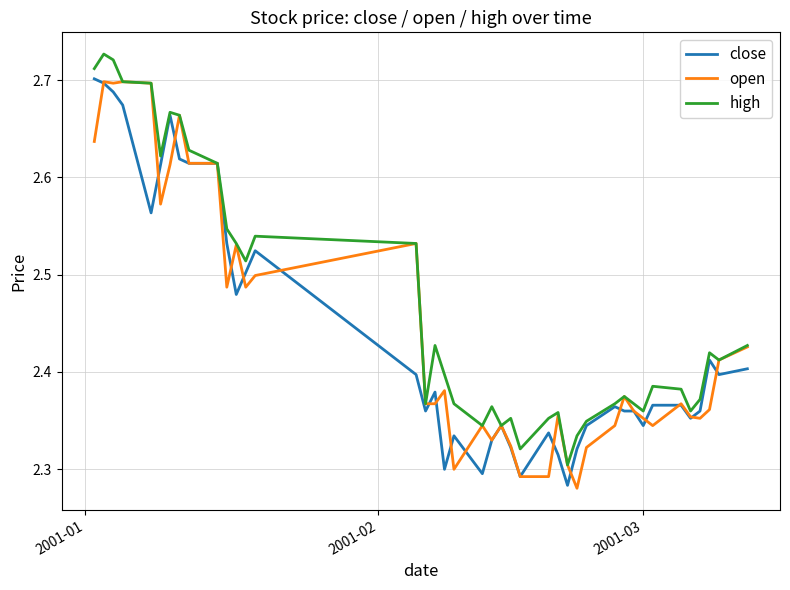

Which series has the largest total across all categories?

high